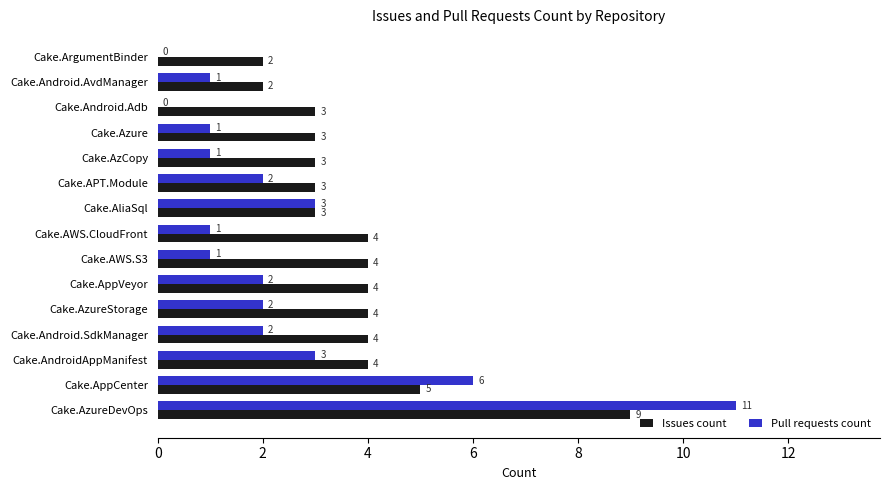

Read the Issues count value at Cake.AzureStorage.

4